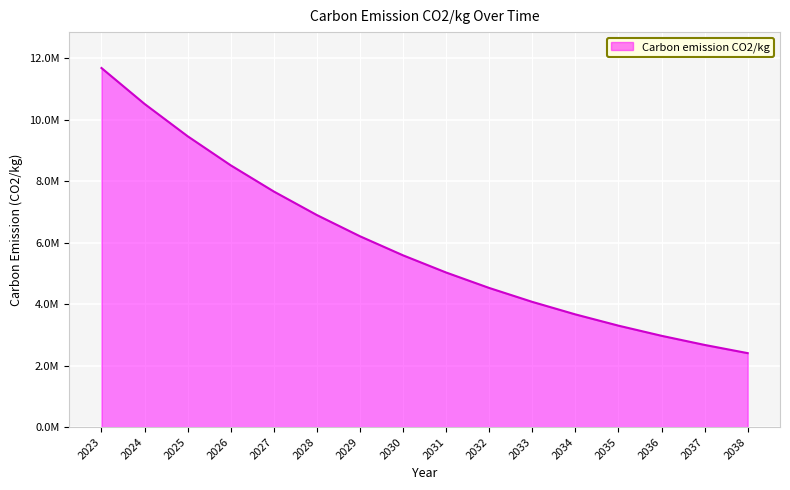

What is the change in value from 2033 to 2034?

-407185